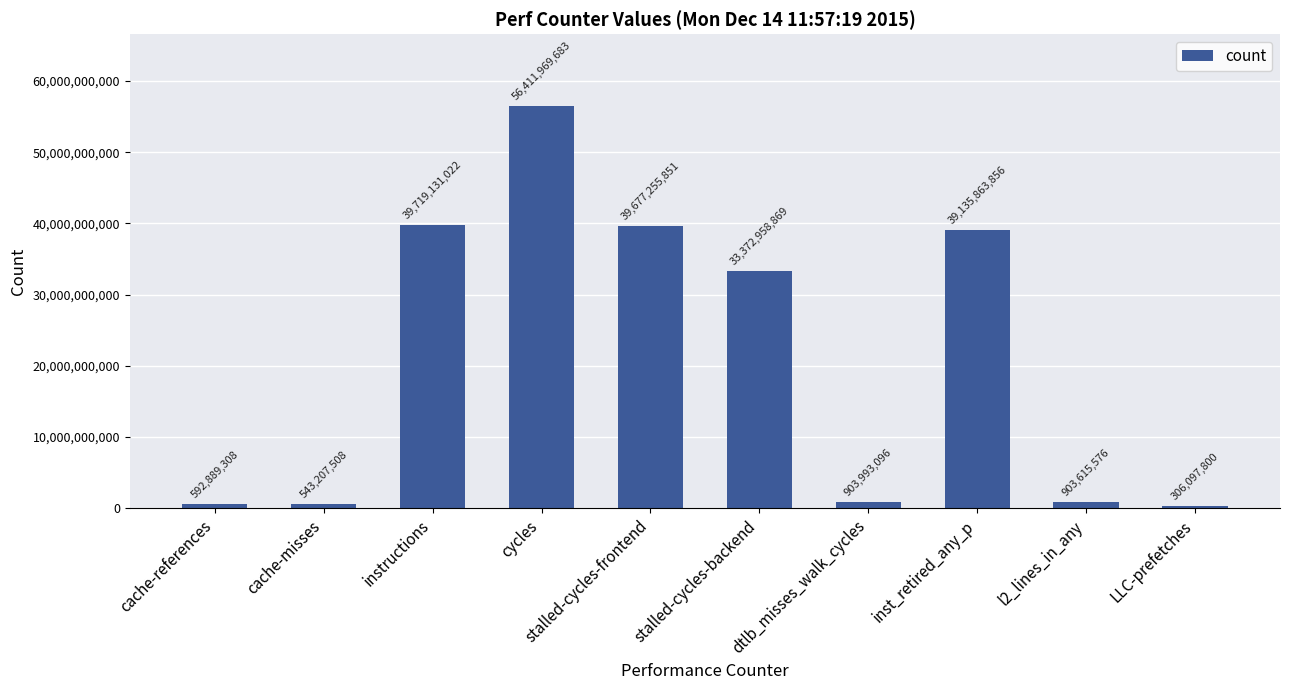

Reading left to right, extract all data points from this chart.

cache-references=592889308	cache-misses=543207508	instructions=39719131022	cycles=56411969683	stalled-cycles-frontend=39677255851	stalled-cycles-backend=33372958869	dtlb_misses_walk_cycles=903993096	inst_retired_any_p=39135863856	l2_lines_in_any=903615576	LLC-prefetches=306097800